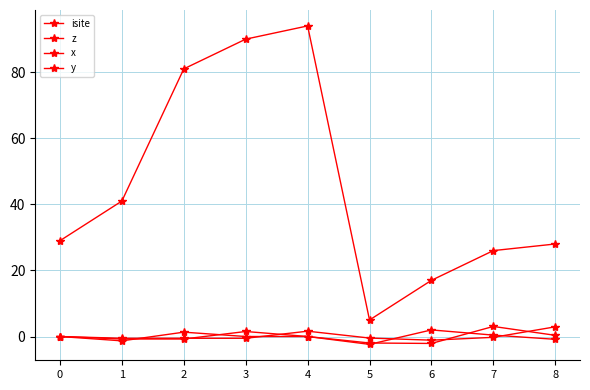

Which category has the highest value in the x series?

7